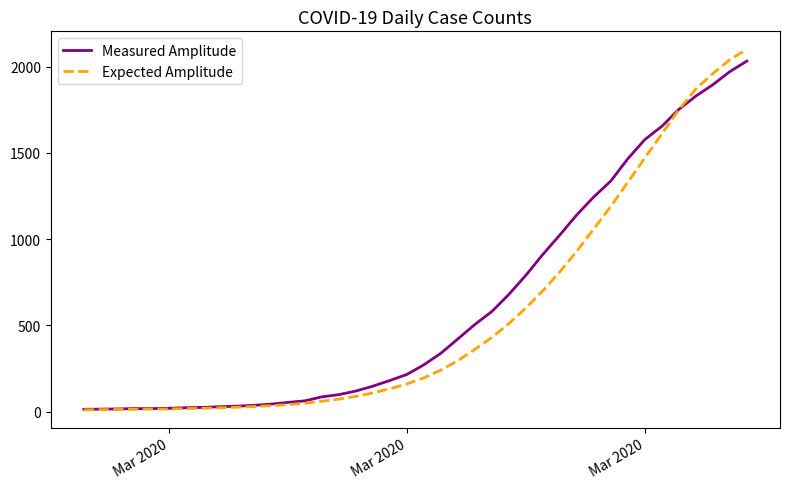

List the series in order of their peak value, lowest first.

Measured Amplitude, Expected Amplitude